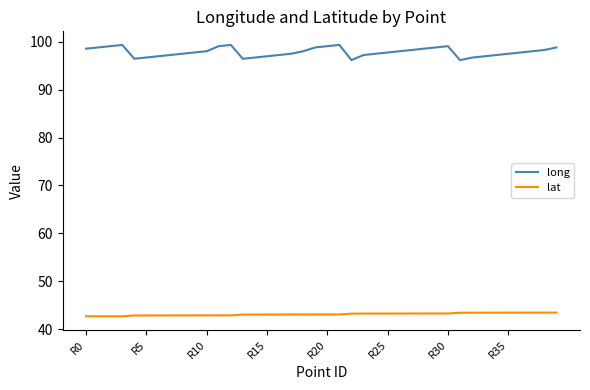

True or false: lat and long intersect in this chart.

False